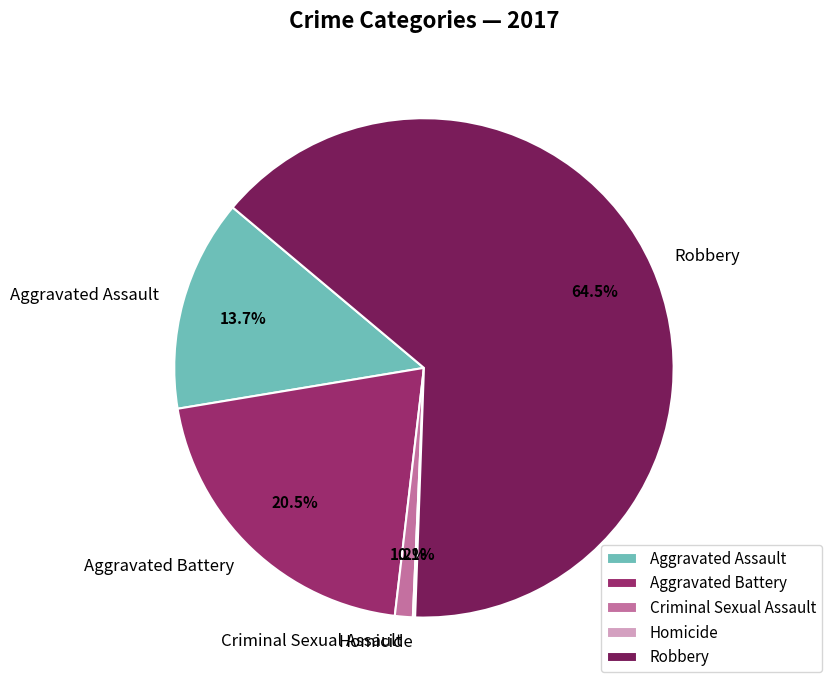

To the nearest percent, what percentage of the pie is Aggravated Assault?

14%